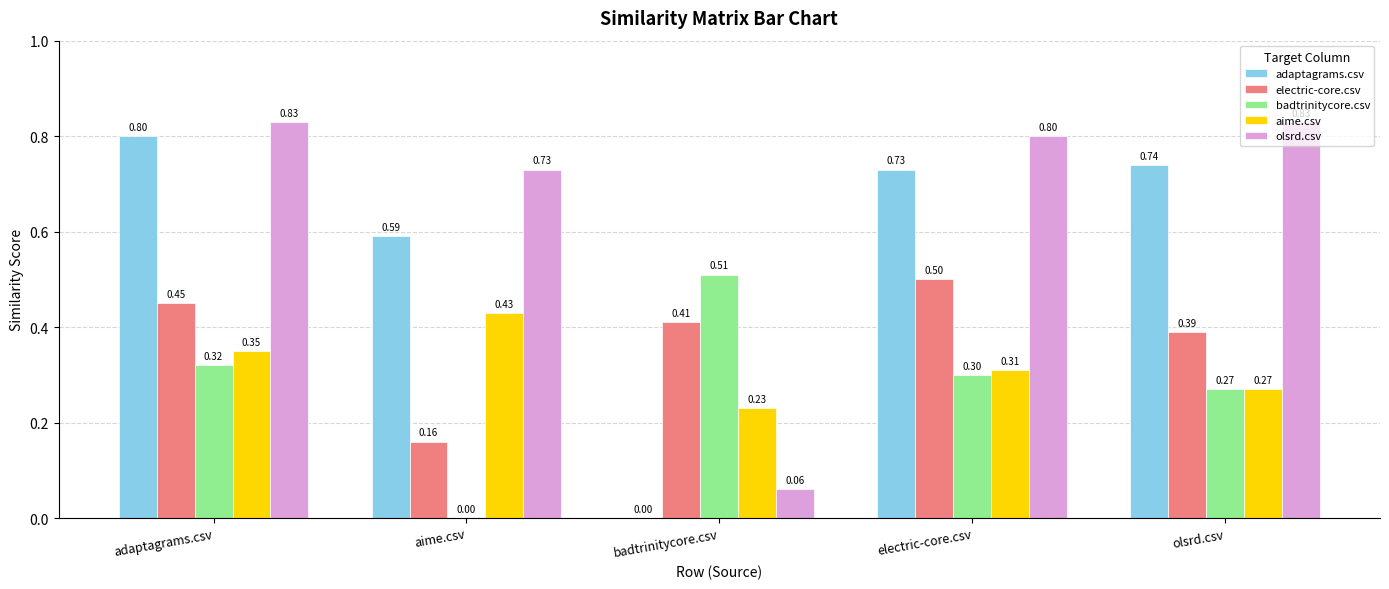

Is the value of electric-core.csv at olsrd.csv greater than the value of aime.csv at adaptagrams.csv?

Yes